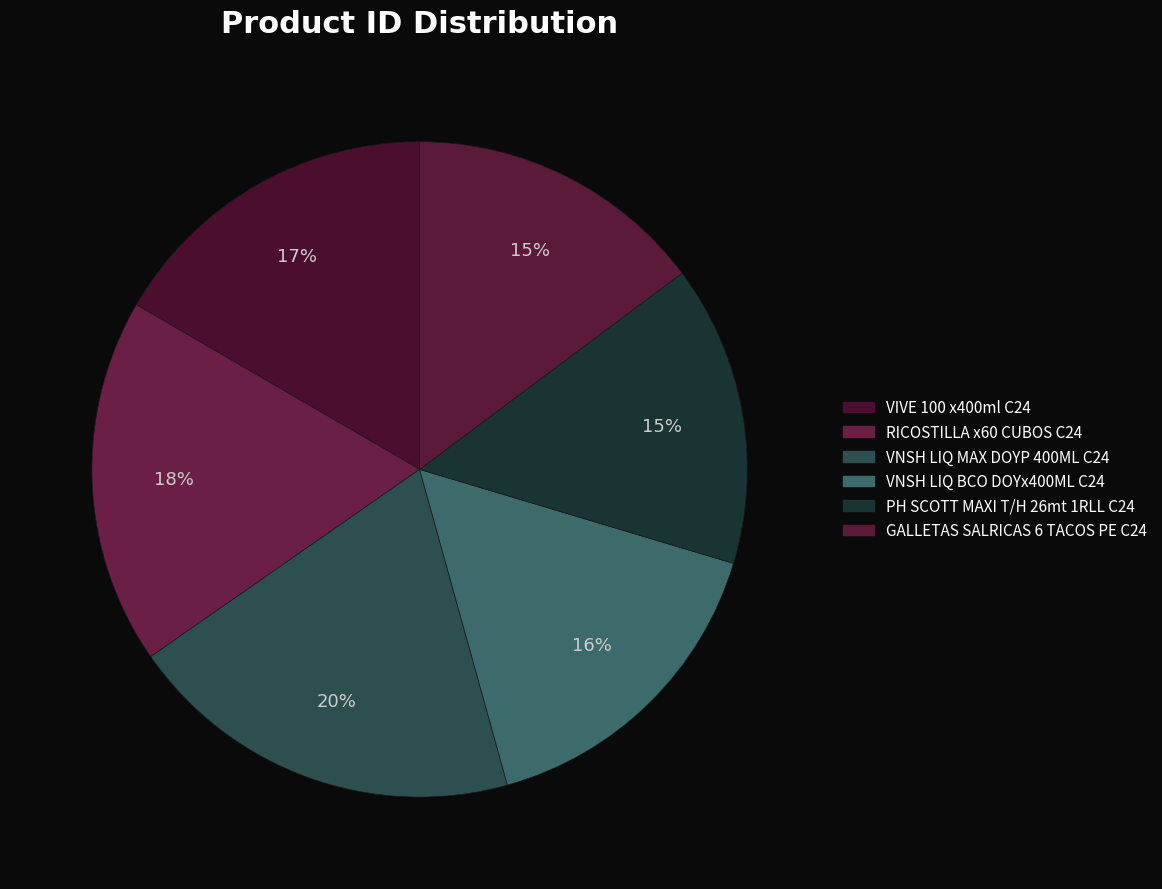

How many segments does this pie chart have?

6